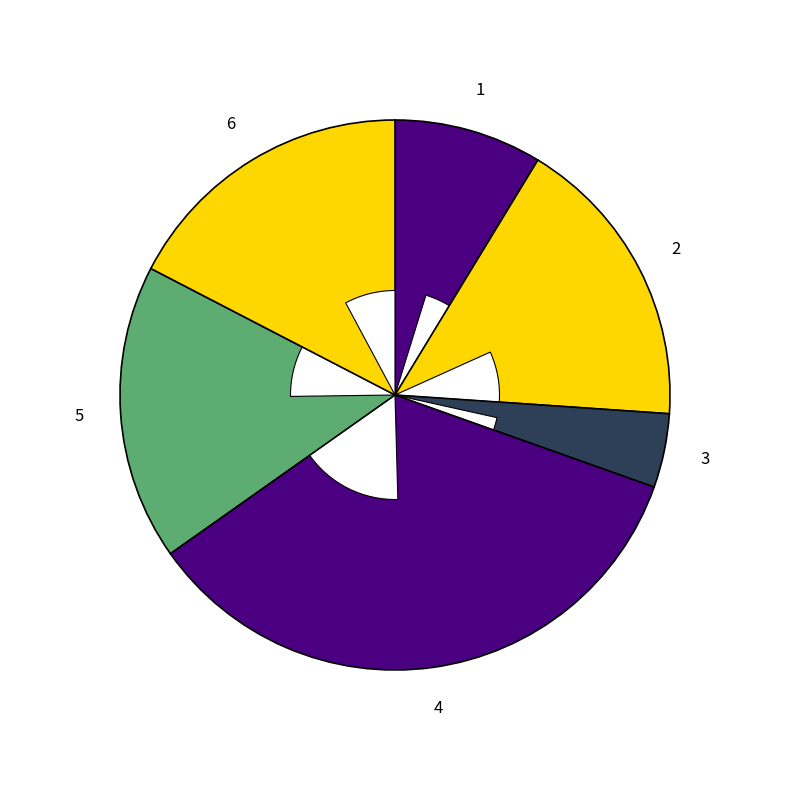

Is there a majority slice in this chart?

No